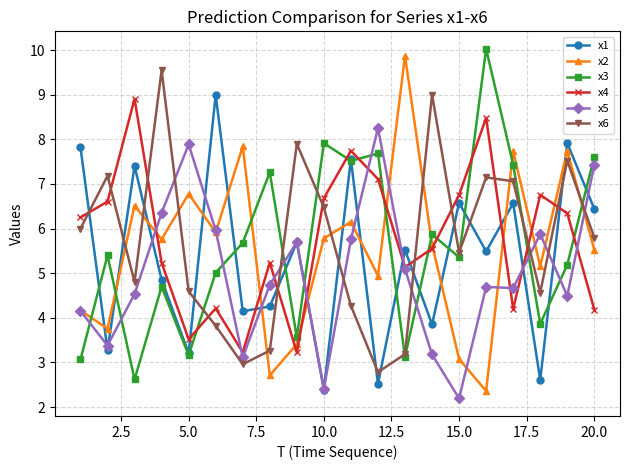

Which series ends up on top after the final intersection of x3 and x2?

x3